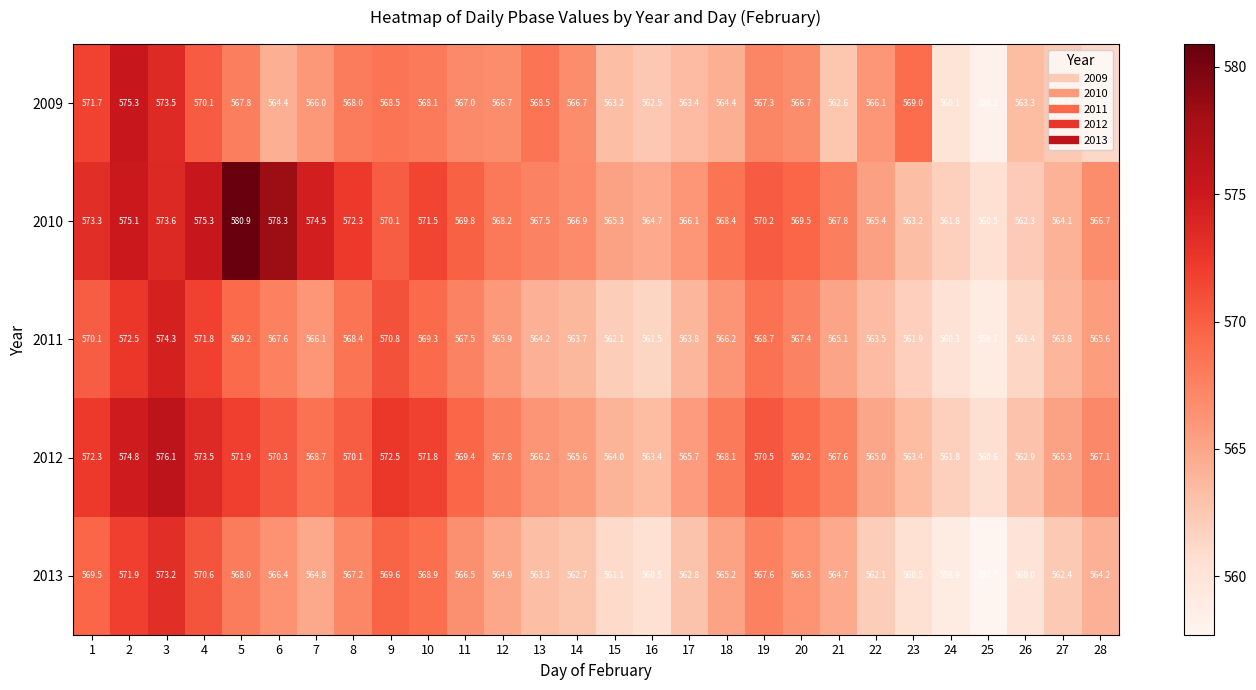

Which category has the lowest value in the 2012 series?

25